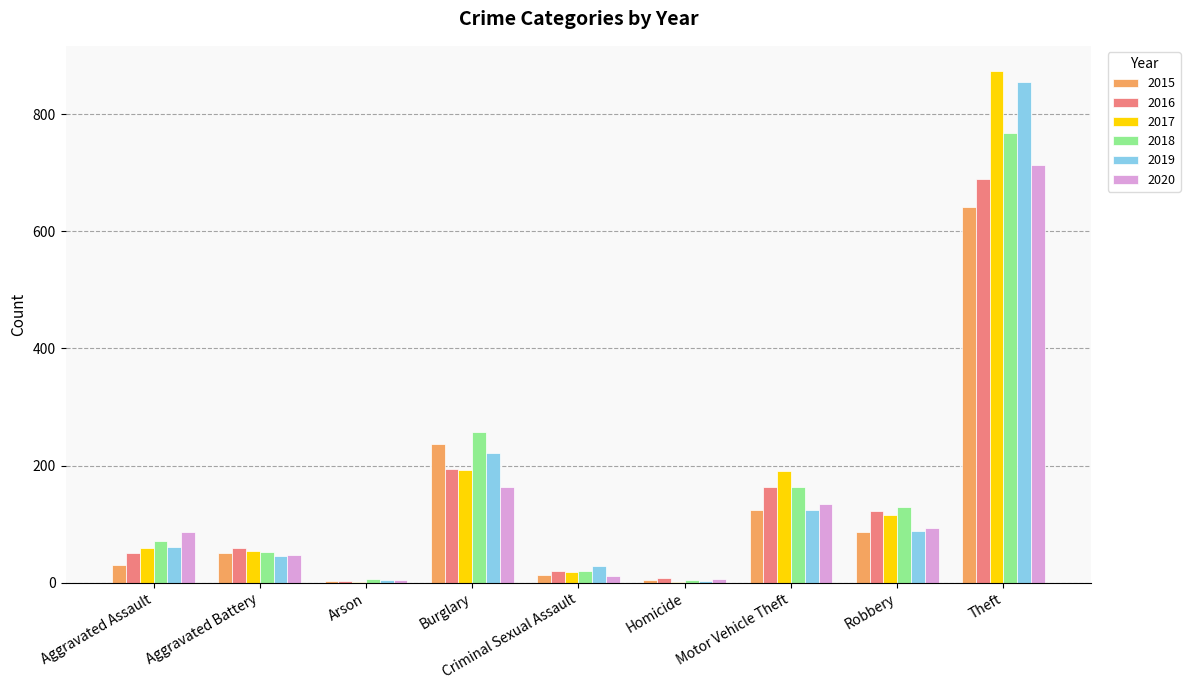

At which category does the chart reach its peak across all series?

Theft